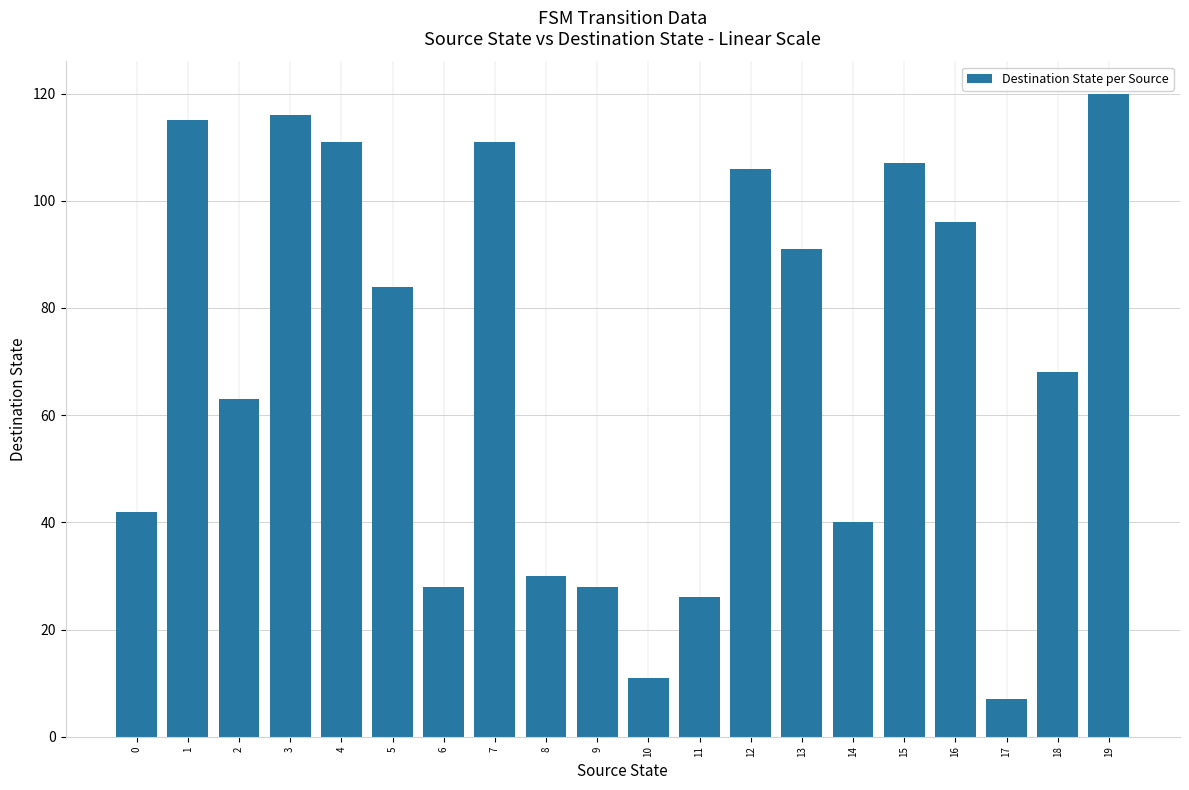

Does the chart contain any negative values?

No